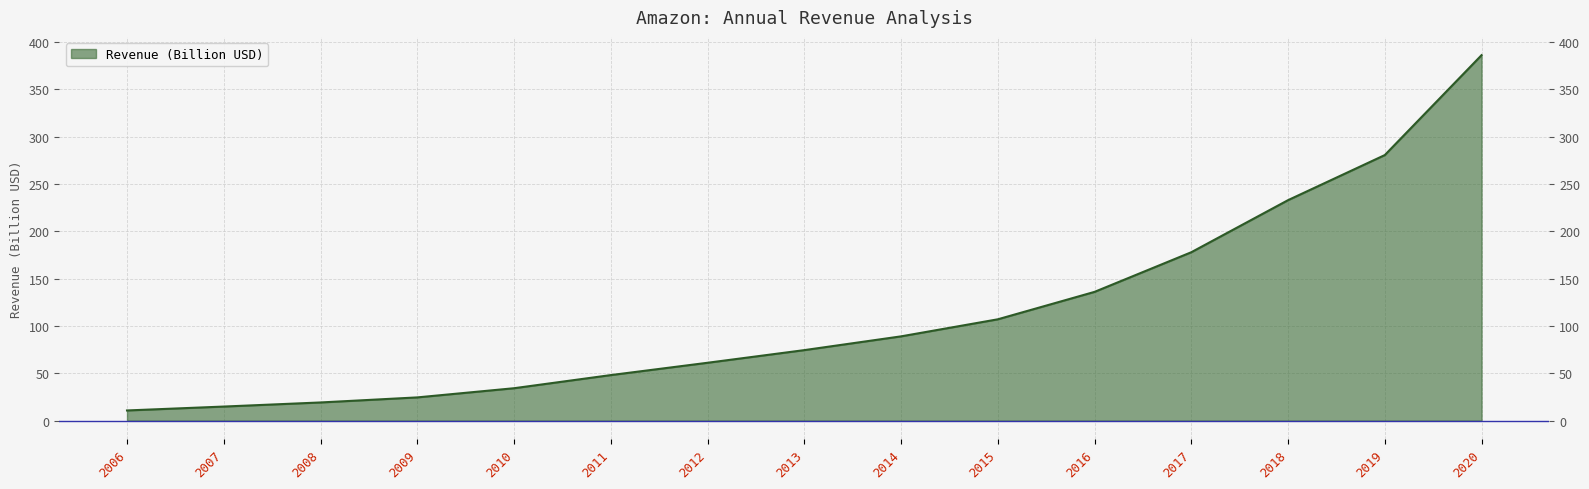

Approximately how many times larger is the value at 2020 compared to 2016?

2.8